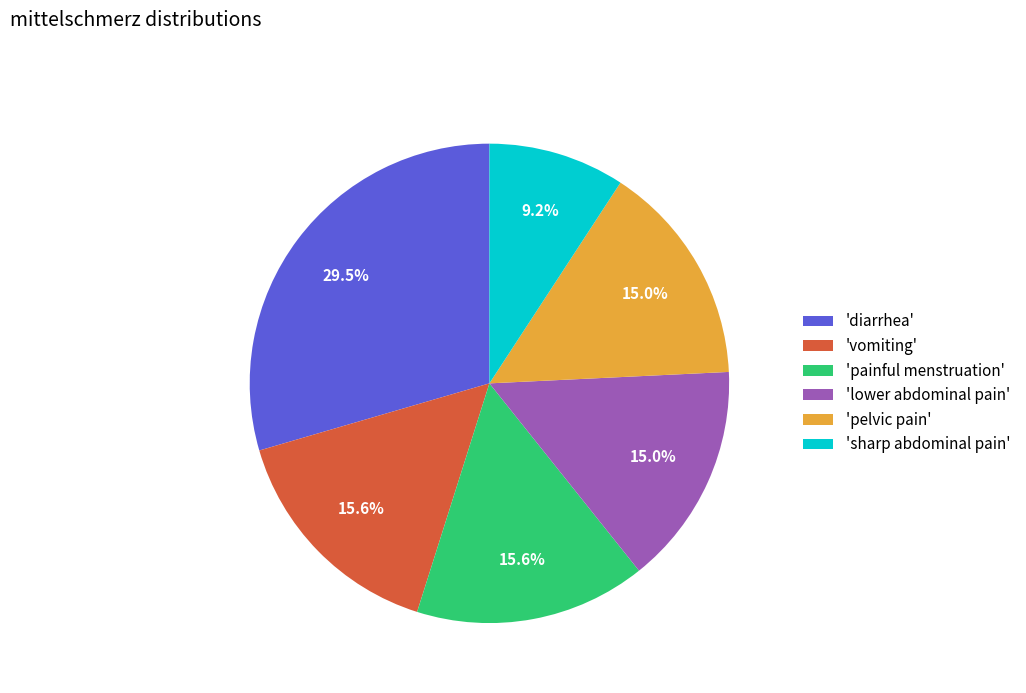

Which has a higher value, 'sharp abdominal pain' or 'pelvic pain'?

'pelvic pain'